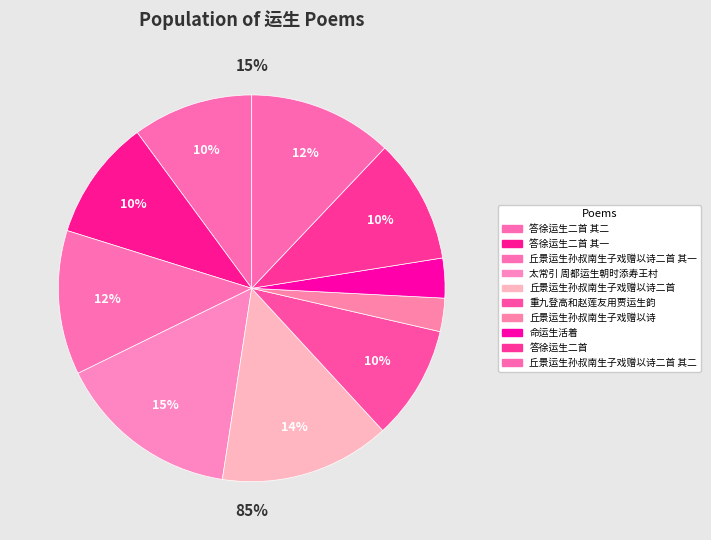

Does 答徐运生二首 account for over 50% of the chart?

No